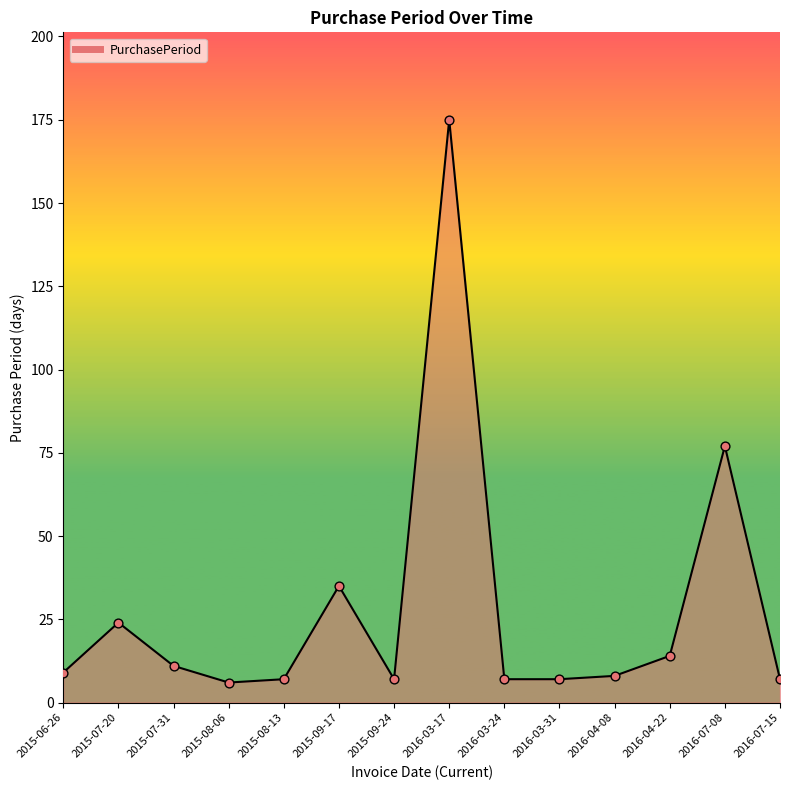

Between 2016-07-08 and 2015-06-26, which is larger?

2016-07-08